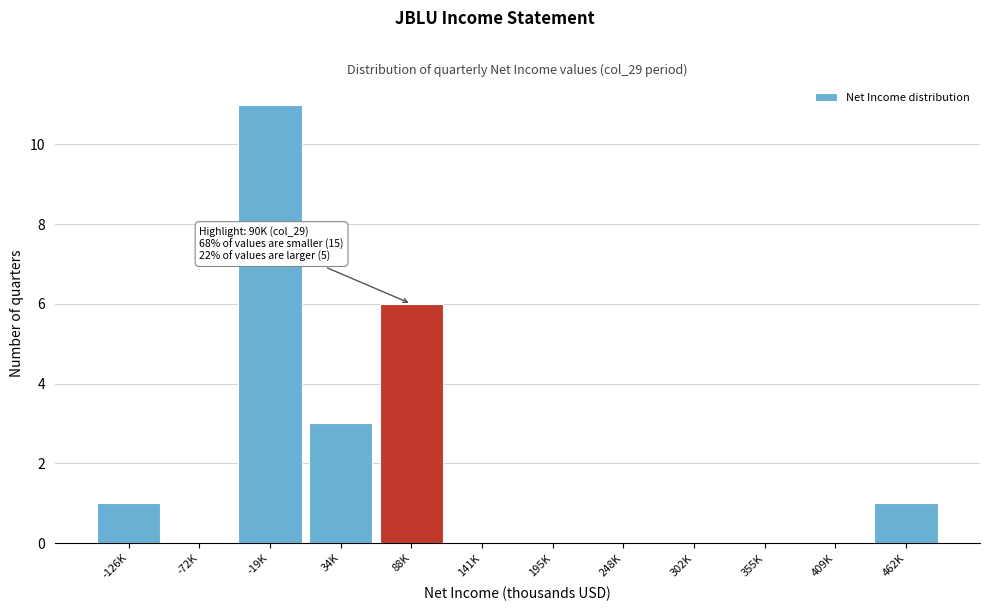

Reading right to left, transcribe all the data shown in this chart.

462K=1	409K=0	355K=0	302K=0	248K=0	195K=0	141K=0	88K=6	34K=3	-19K=11	-72K=0	-126K=1